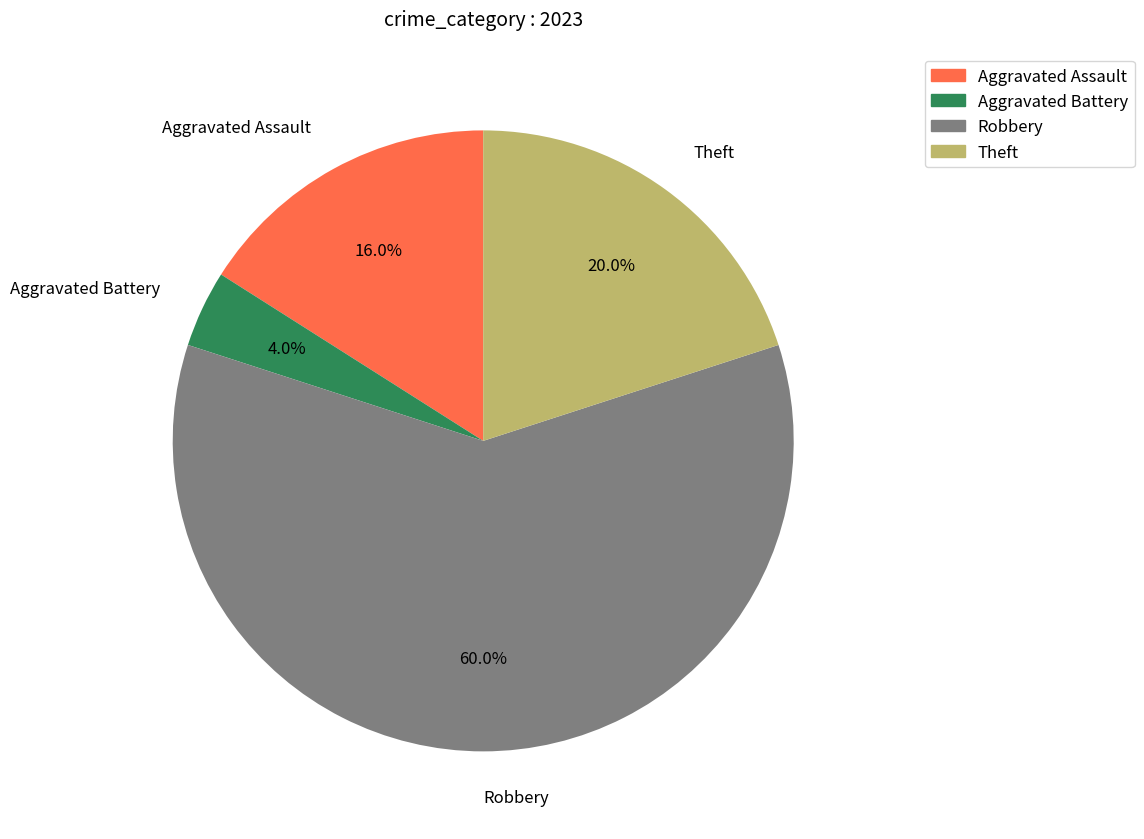

Between Robbery and Theft, which is larger?

Robbery